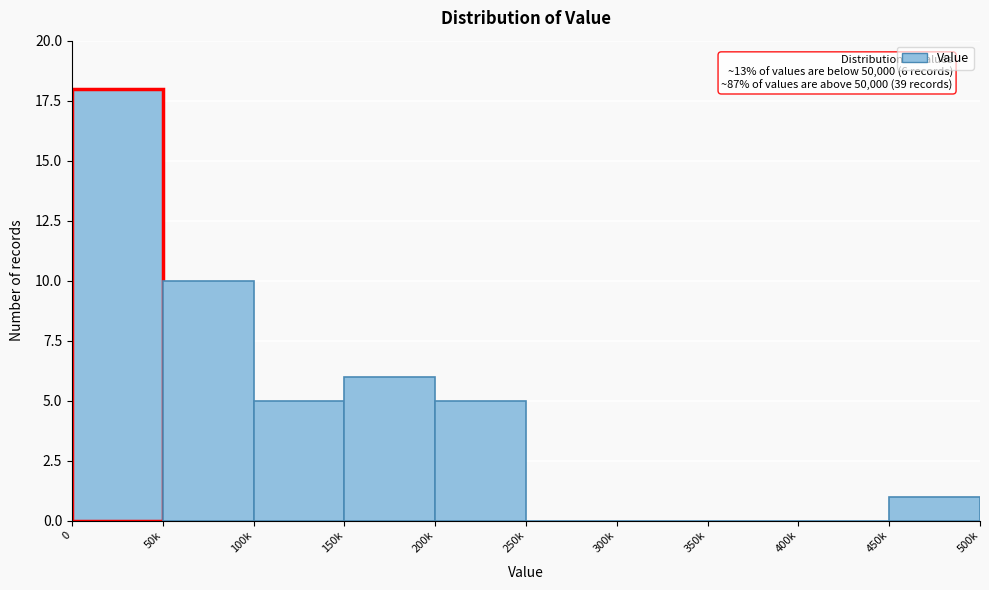

Reading left to right, list all the values displayed in this chart.

0=18	50k=10	100k=5	150k=6	200k=5	250k=0	300k=0	350k=0	400k=0	450k=1